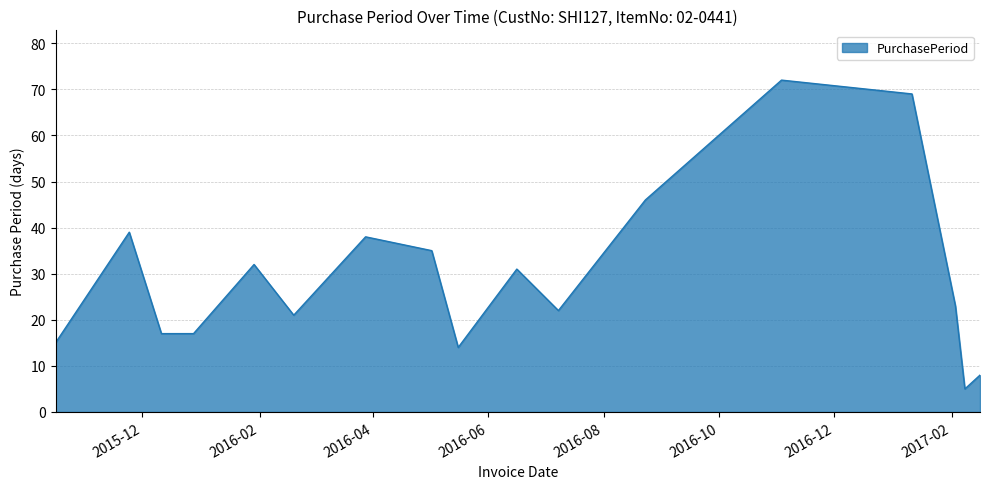

What is the difference between the second highest and minimum values?

64